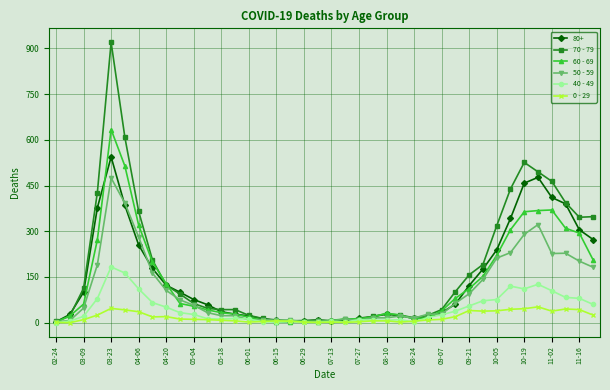

Rank the series by their maximum value, from highest to lowest.

70 - 79, 60 - 69, 80+, 50 - 59, 40 - 49, 0 - 29